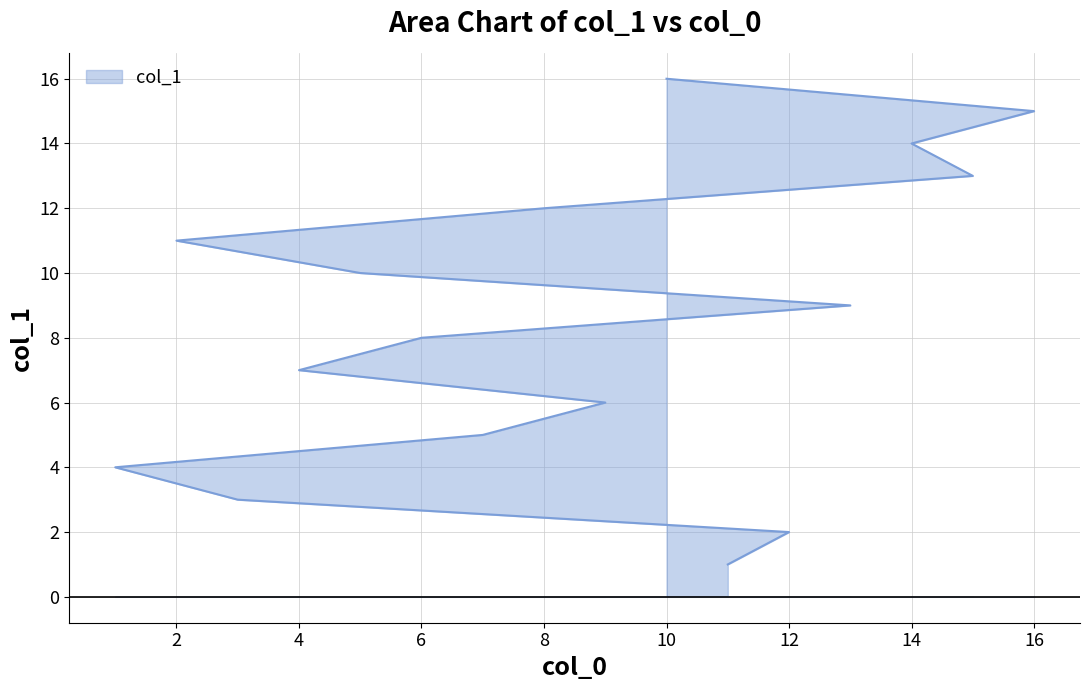

True or false: the data has more than 0 interior local peaks.

False